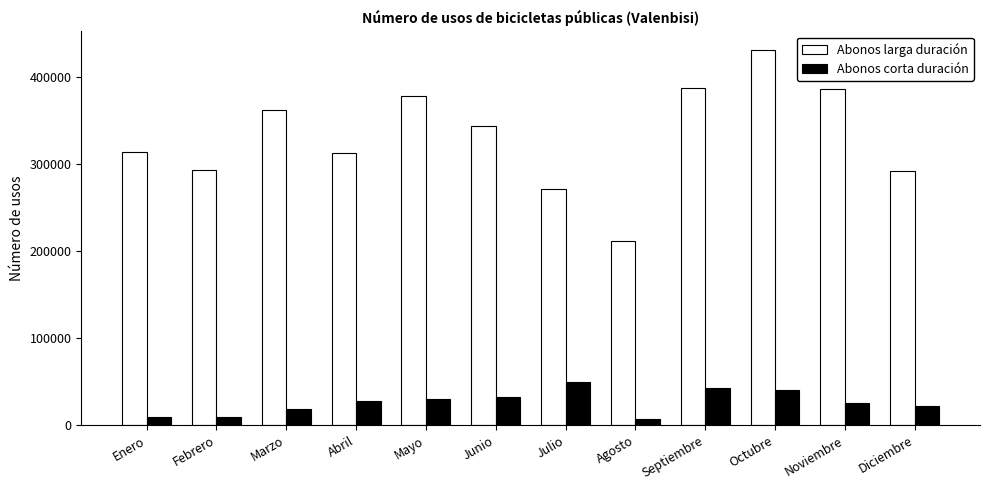

List the series in order of their peak value, highest first.

Abonos larga duración, Abonos corta duración